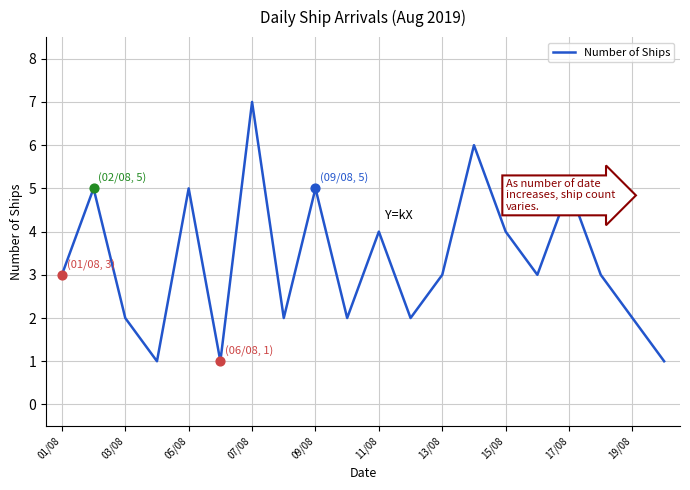

What is the greatest value displayed?

7